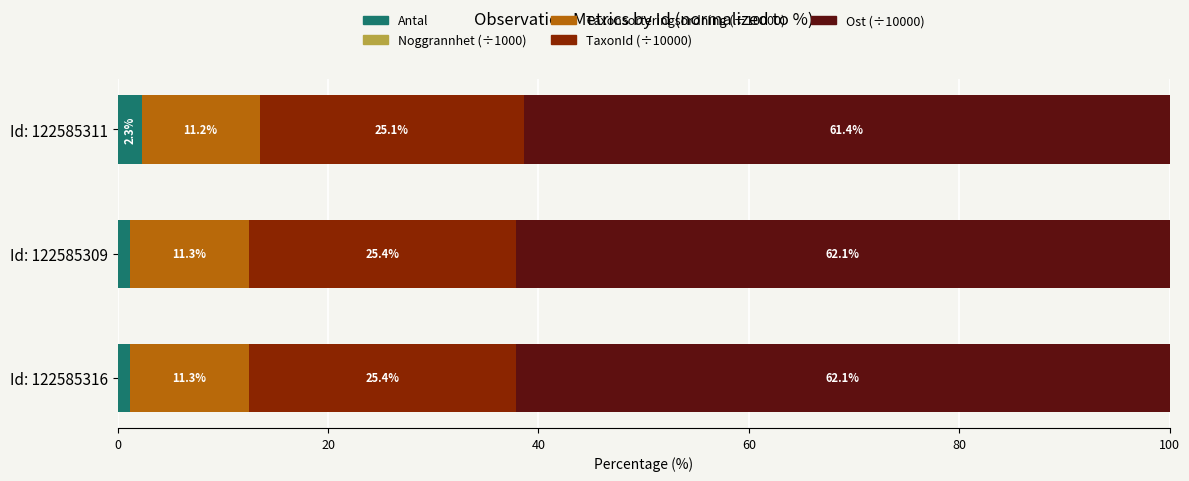

At which label does Antal reach its peak?

Id: 122585311